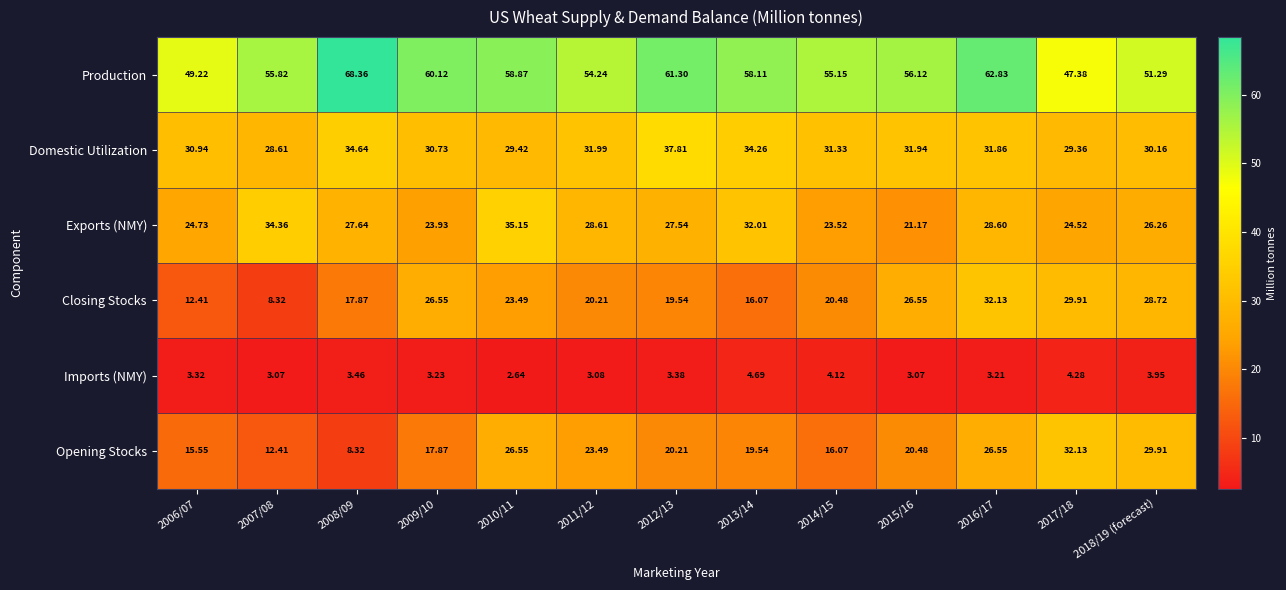

Count the number of categories in the chart.

13